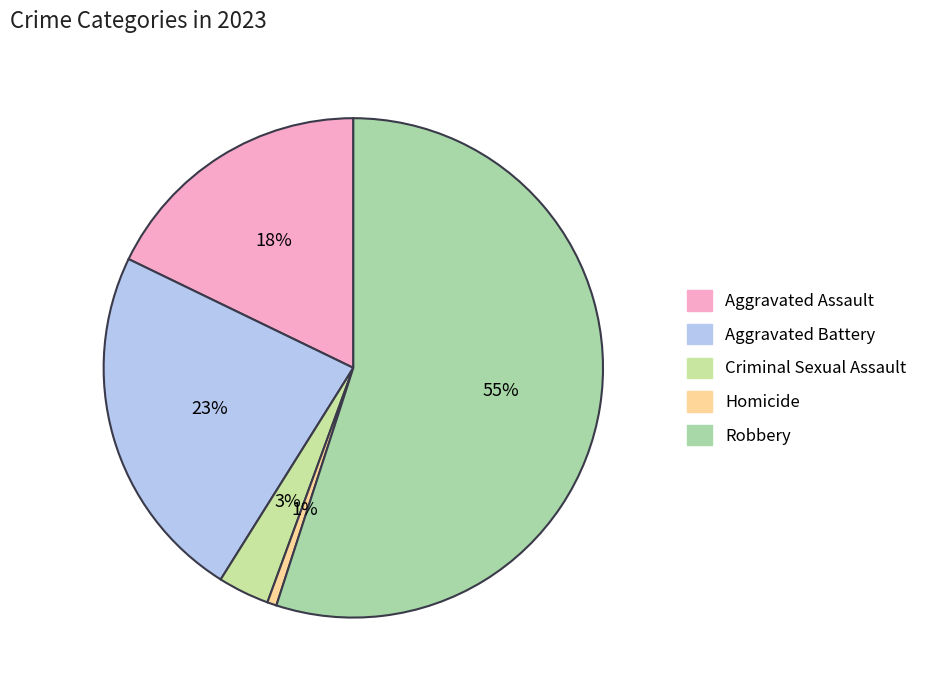

To the nearest percent, what is the combined percentage of Criminal Sexual Assault and Homicide?

4%